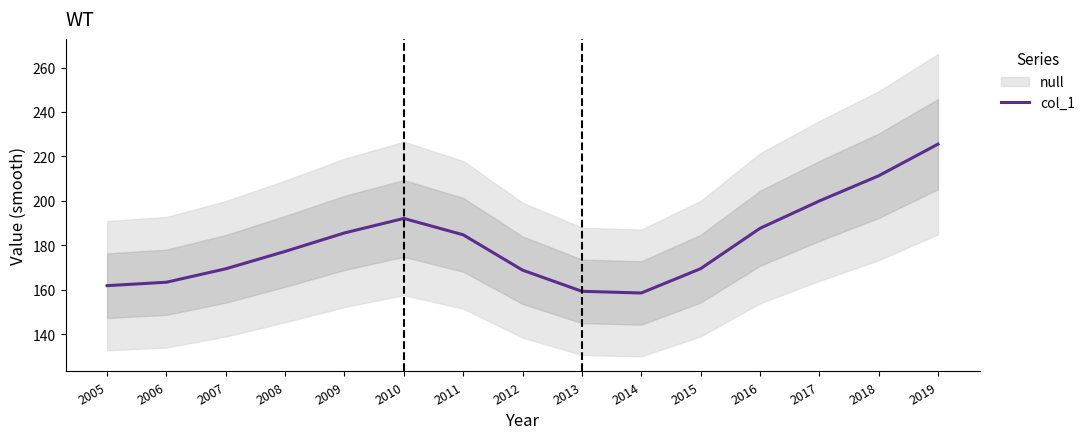

Rank the categories by value from lowest to highest.

2014, 2013, 2005, 2006, 2012, 2007, 2015, 2008, 2011, 2009, 2016, 2010, 2017, 2018, 2019